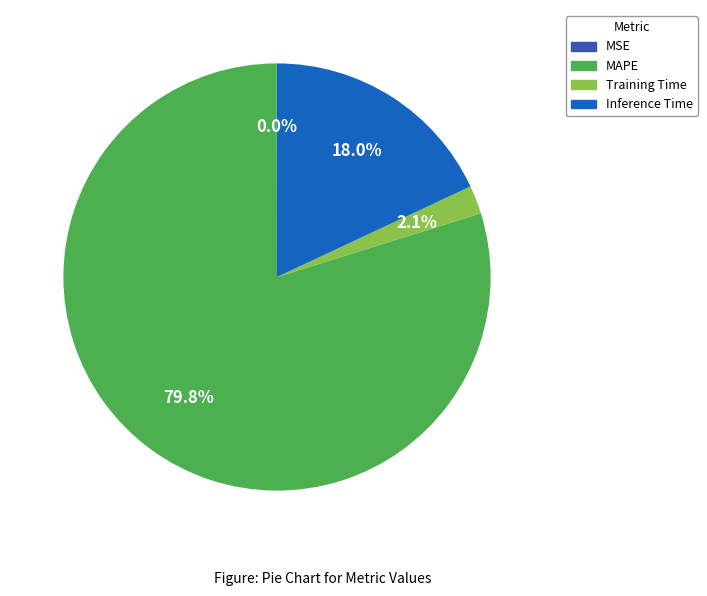

Is there any slice that represents more than half of the pie?

Yes